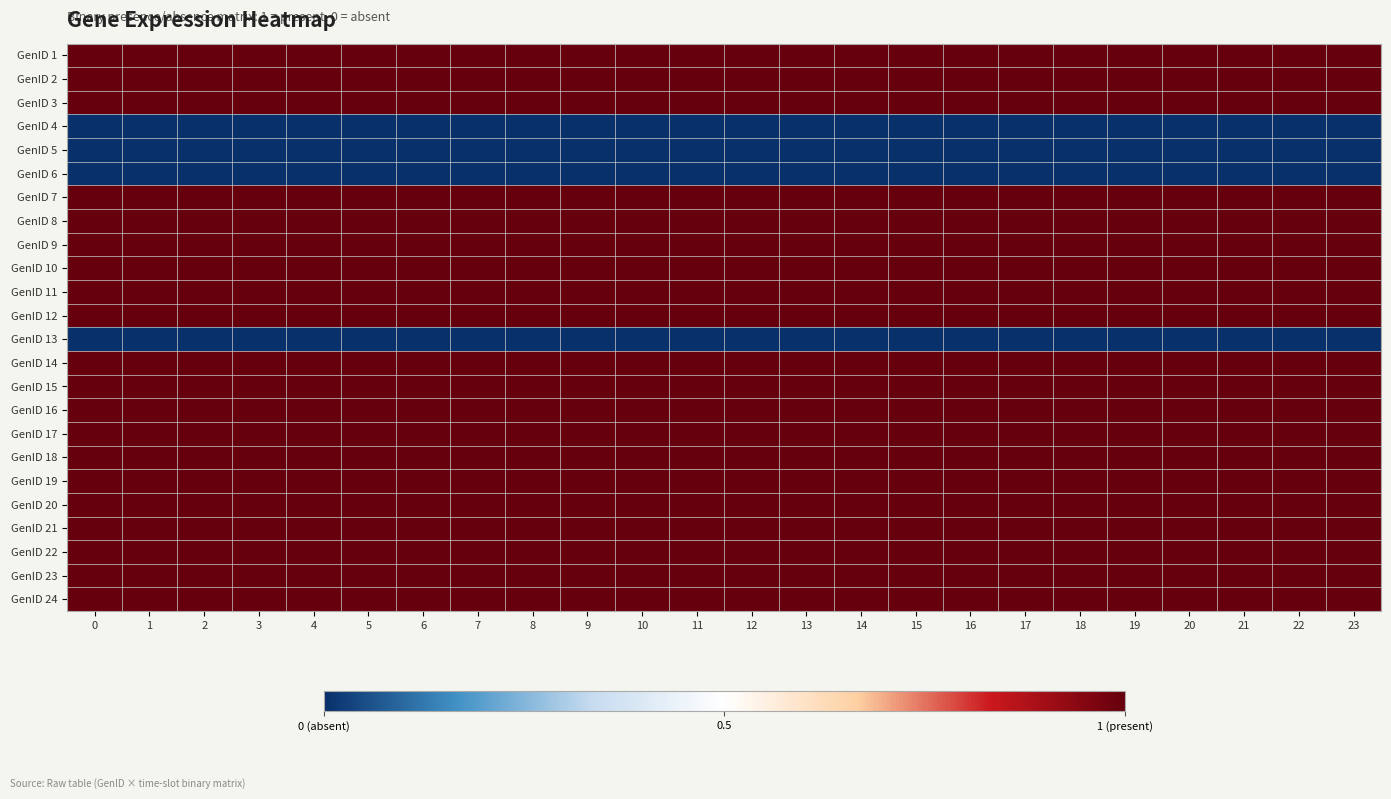

What is the difference between the highest and lowest values at 14?

1